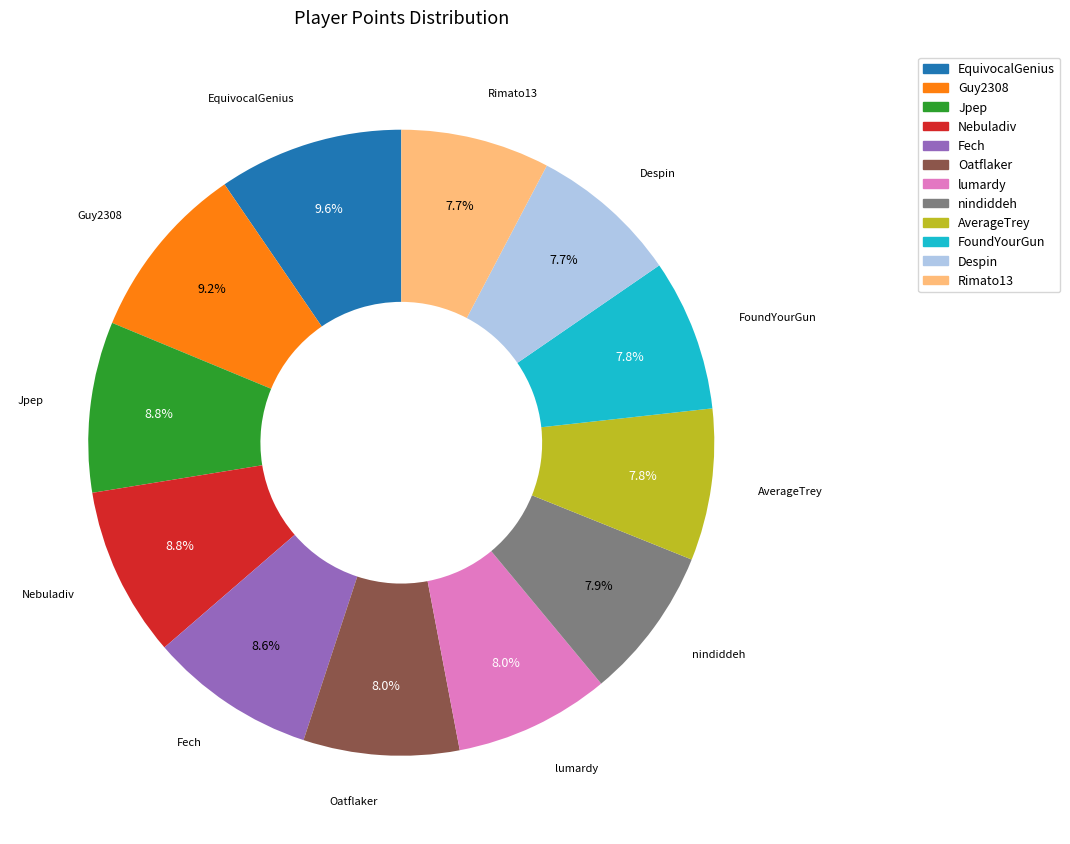

Approximately how many times larger is the value at Nebuladiv compared to Oatflaker?

1.1